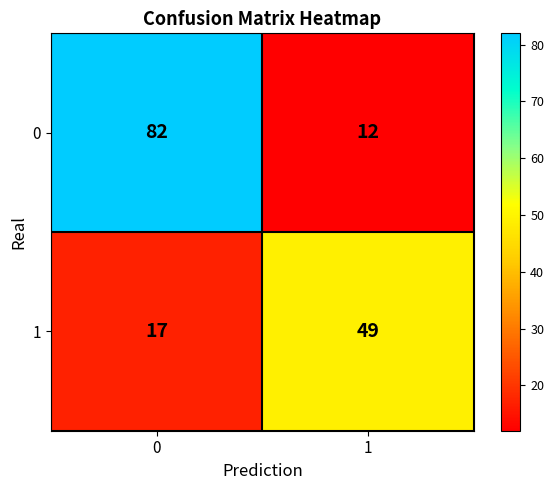

What is the difference between the maximum and minimum values in the 1 series?

32